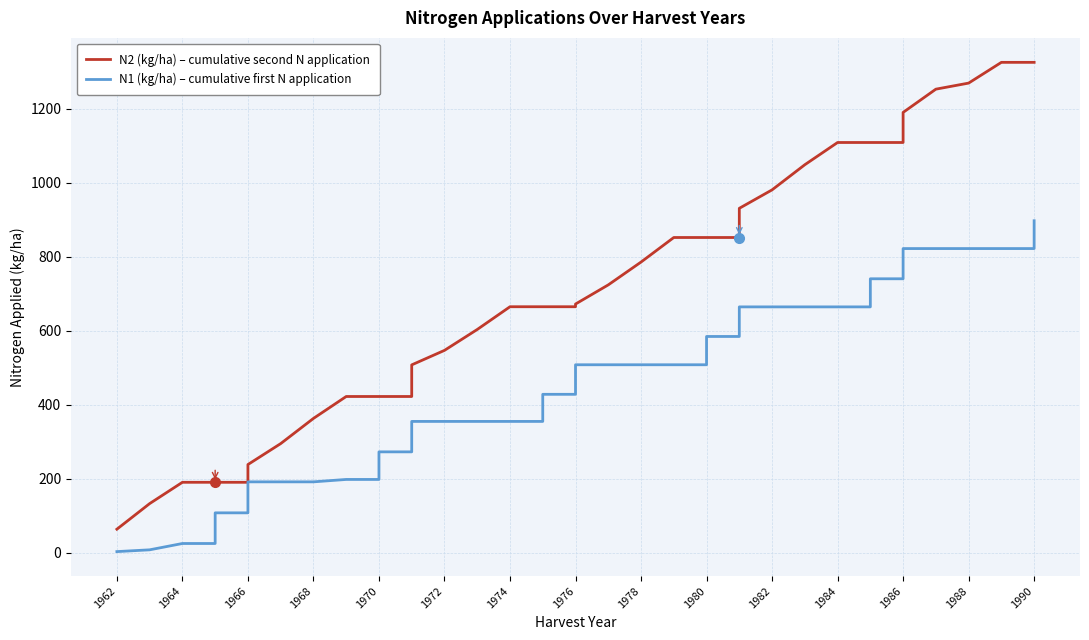

Does the chart display data point markers on the line(s)?

No